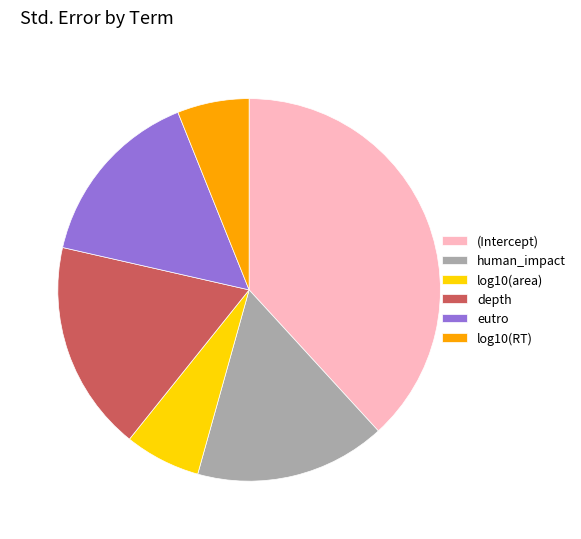

Is there any slice that represents more than half of the pie?

No